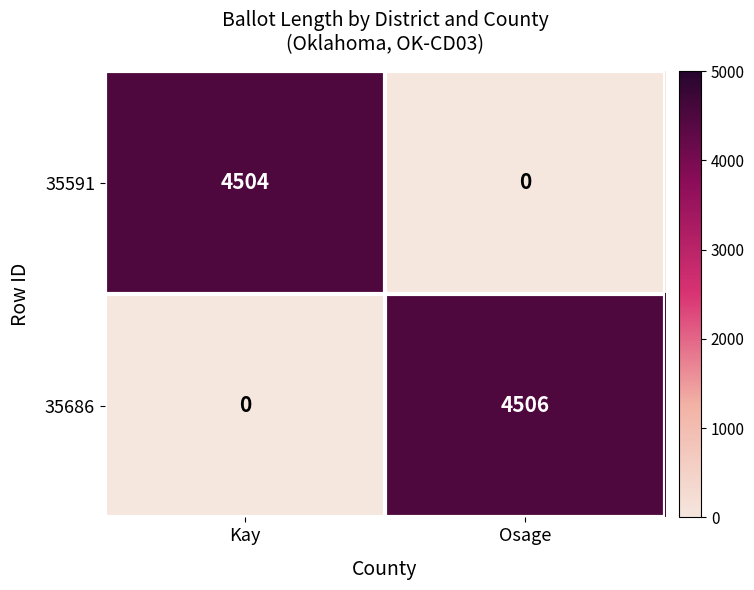

What is the spread (max minus min) of values at Kay?

4504